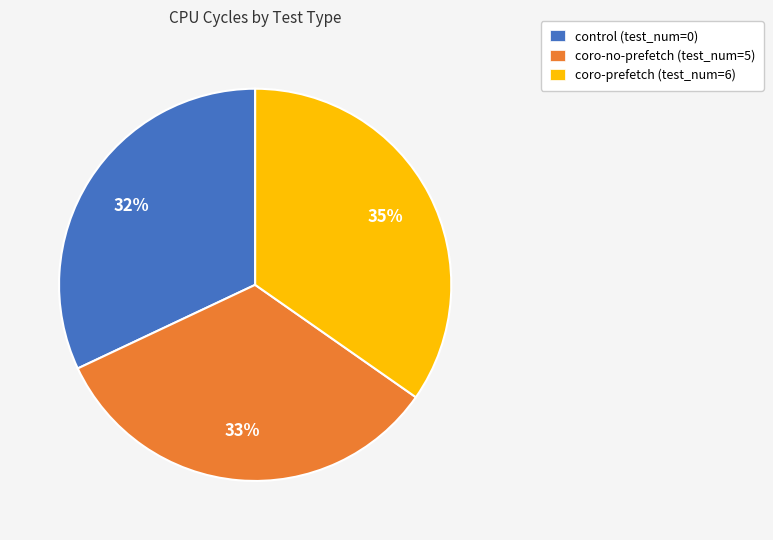

To the nearest percent, what is the average slice percentage?

33%